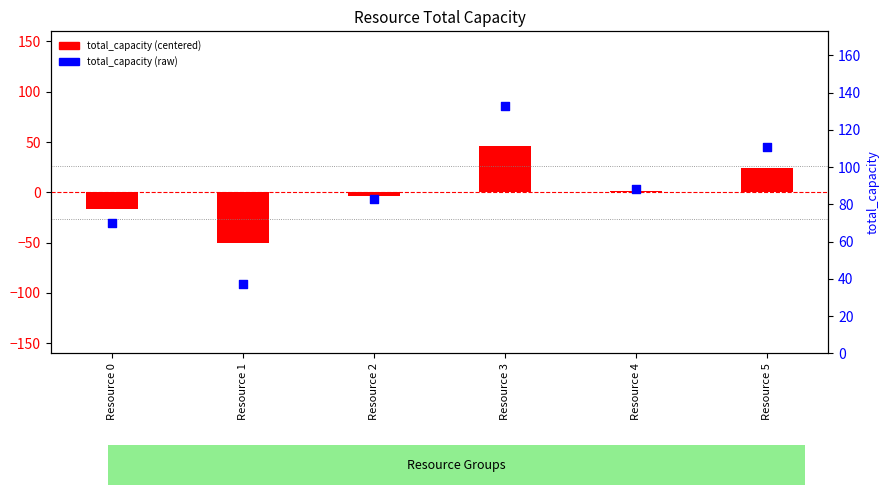

Which series reaches the minimum Y coordinate?

total_capacity (centered)